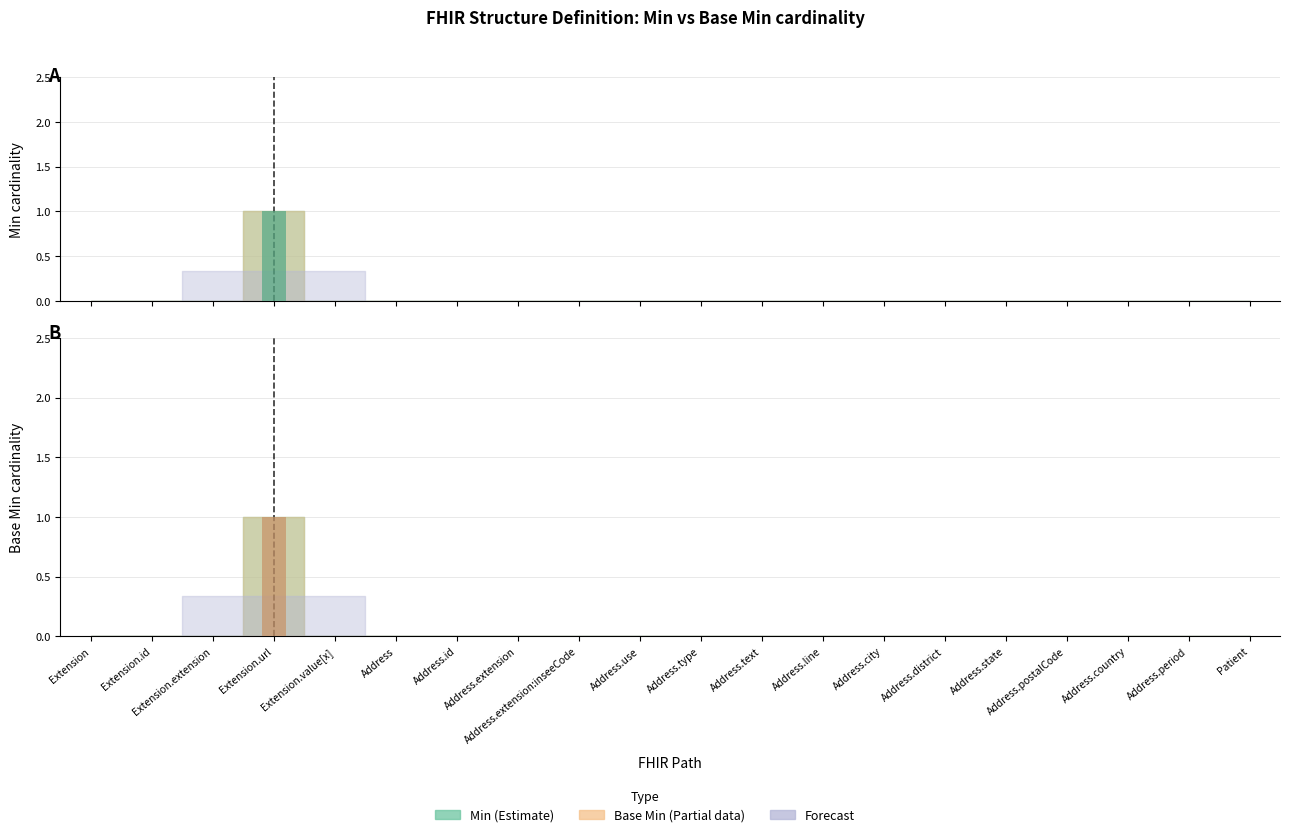

At how many categories does at least one series exceed 0?

1